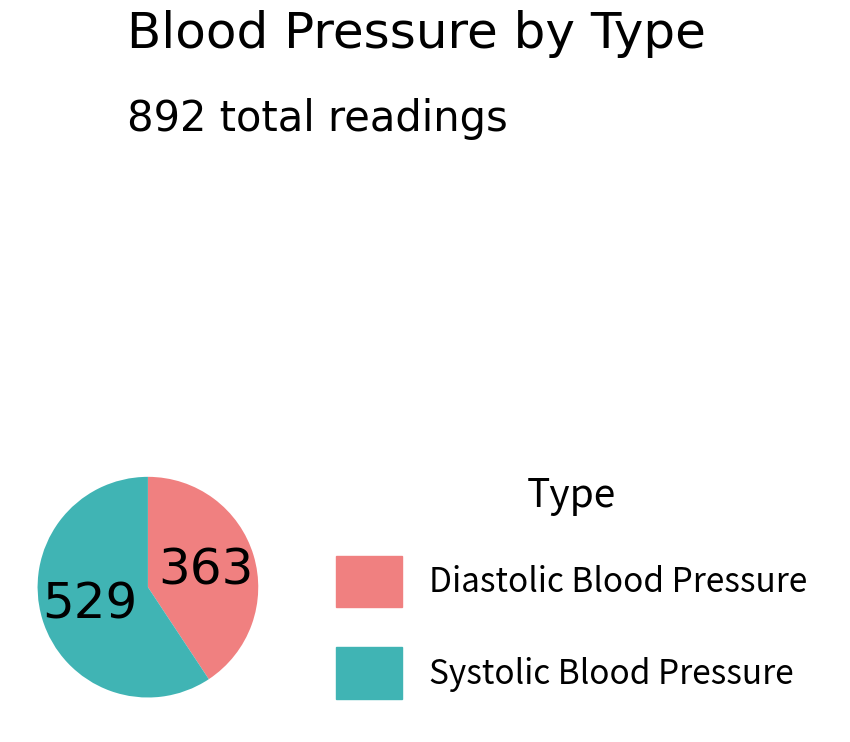

How many segments does this pie chart have?

2